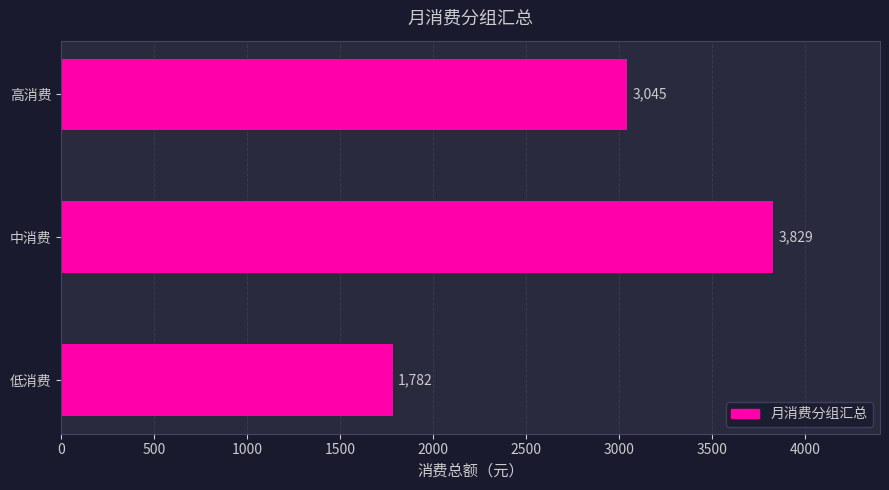

Rank the categories by value from highest to lowest.

中消费, 高消费, 低消费